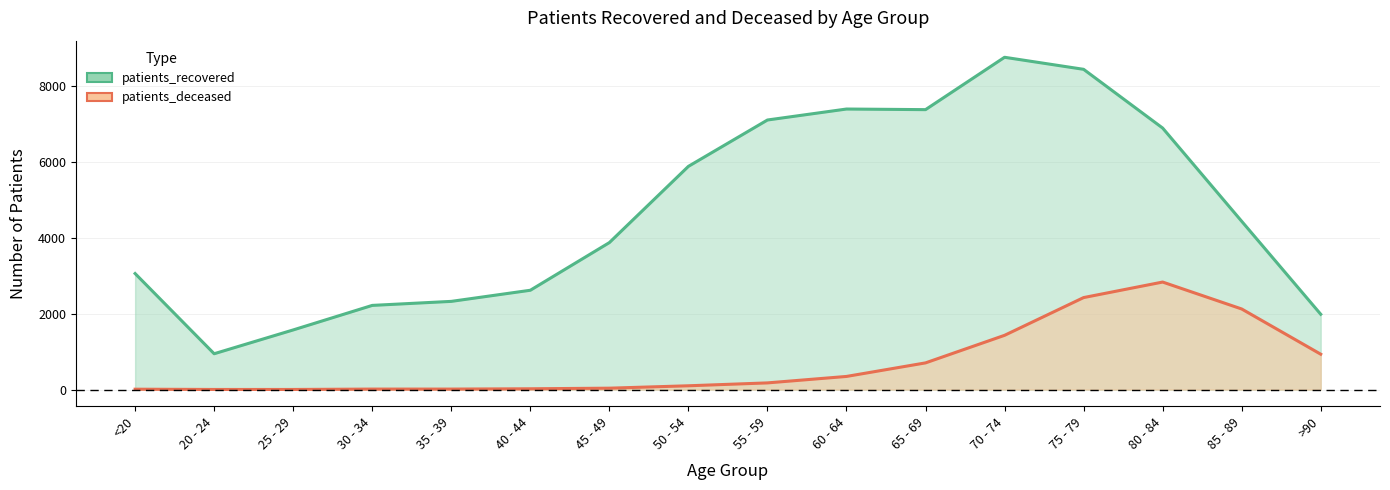

Reading left to right, transcribe all the data shown in this chart.

patients_recovered: <20=3056	20 - 24=944	25 - 29=1571	30 - 34=2217	35 - 39=2323	40 - 44=2616	45 - 49=3871	50 - 54=5879	55 - 59=7100	60 - 64=7389	65 - 69=7373	70 - 74=8752	75 - 79=8435	80 - 84=6888	85 - 89=4433	>90=1984
patients_deceased: <20=10	20 - 24=3	25 - 29=3	30 - 34=13	35 - 39=13	40 - 44=21	45 - 49=37	50 - 54=100	55 - 59=176	60 - 64=346	65 - 69=703	70 - 74=1429	75 - 79=2423	80 - 84=2832	85 - 89=2123	>90=932